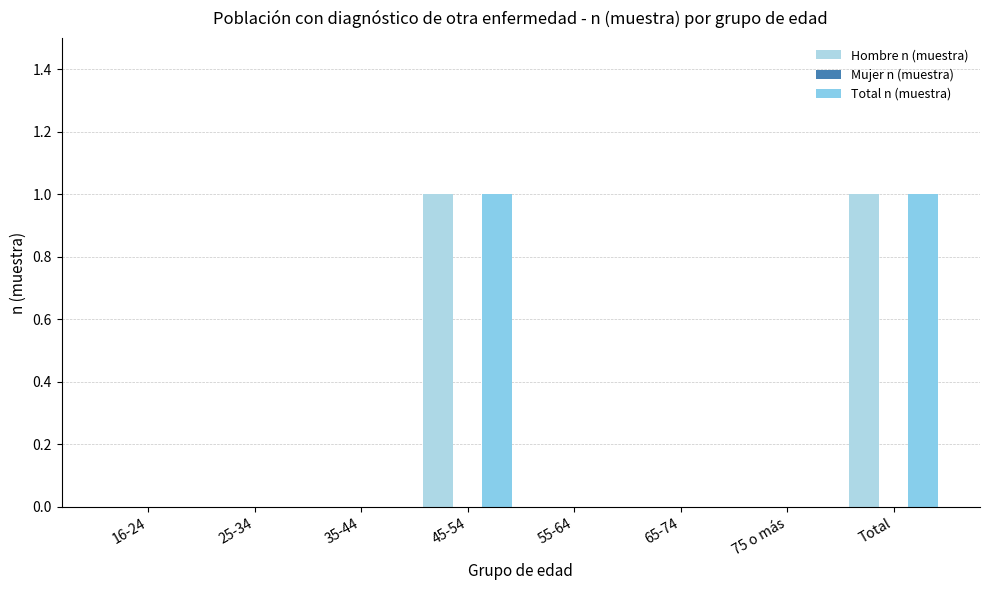

What are all the series names shown in the legend?

Hombre n (muestra), Mujer n (muestra), Total n (muestra)